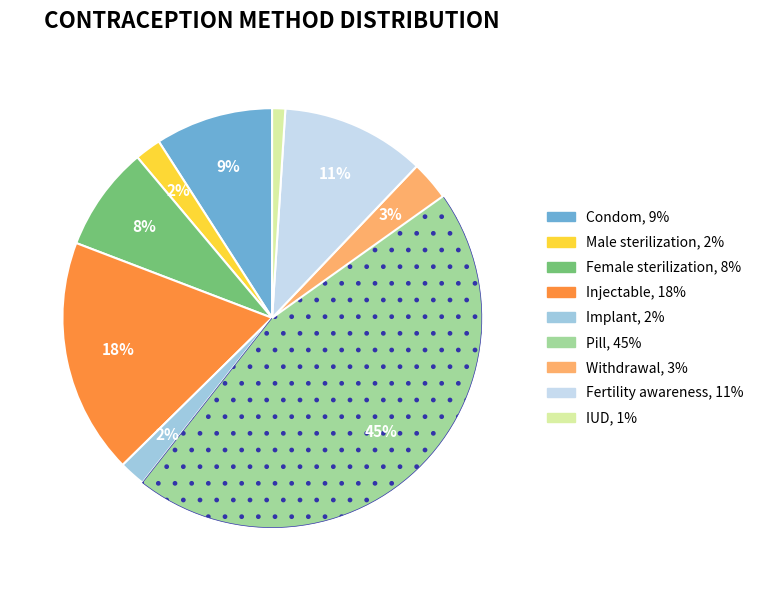

To the nearest percent, what portion does Female sterilization represent?

8%